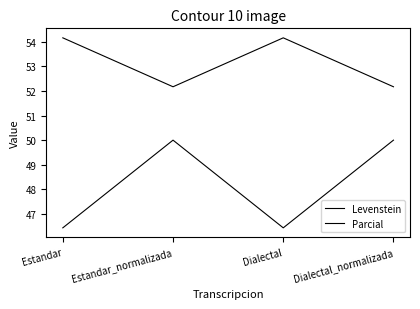

How many lines are shown in the chart?

2